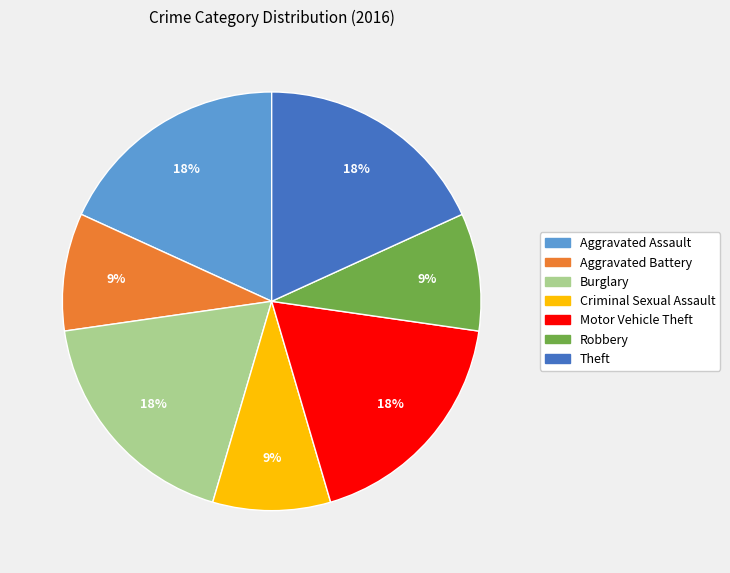

Approximately how many times larger is the value at Robbery compared to Burglary?

0.5